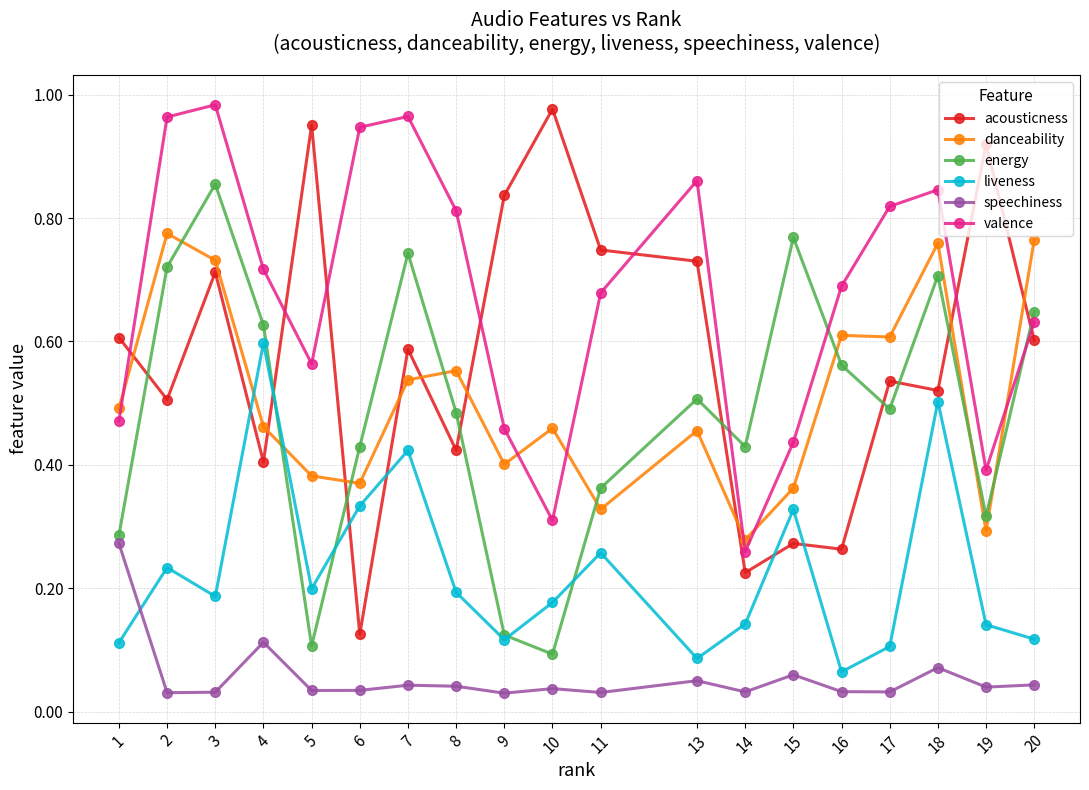

Between 5 and 10, which series saw the biggest shift?

valence